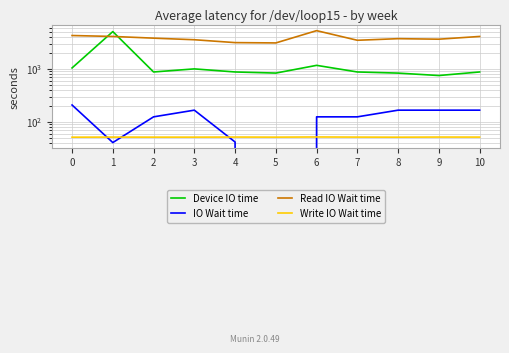

At how many categories does at least one series exceed 1205?

11